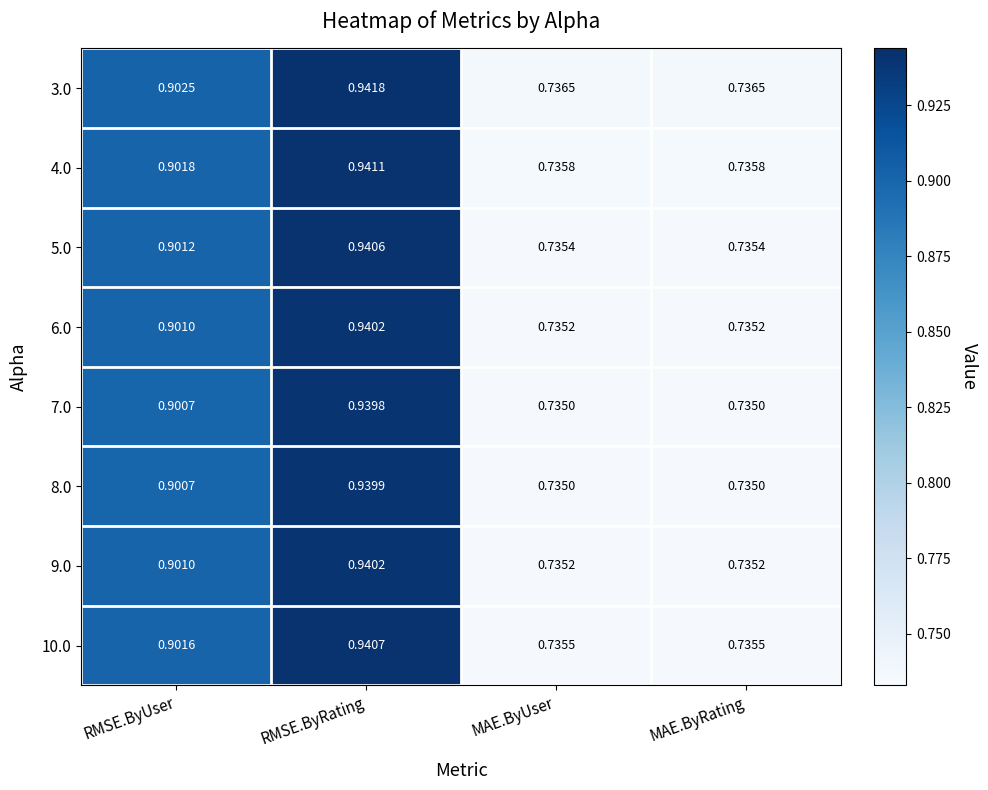

Which category has the highest value in the 9.0 series?

RMSE.ByRating